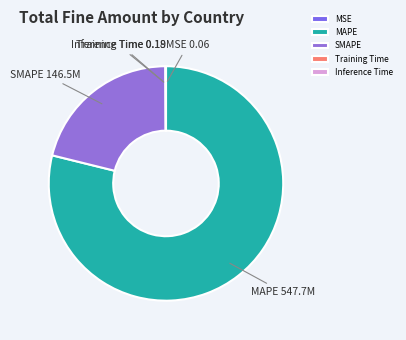

True or false: MAPE accounts for 79% of the total.

True